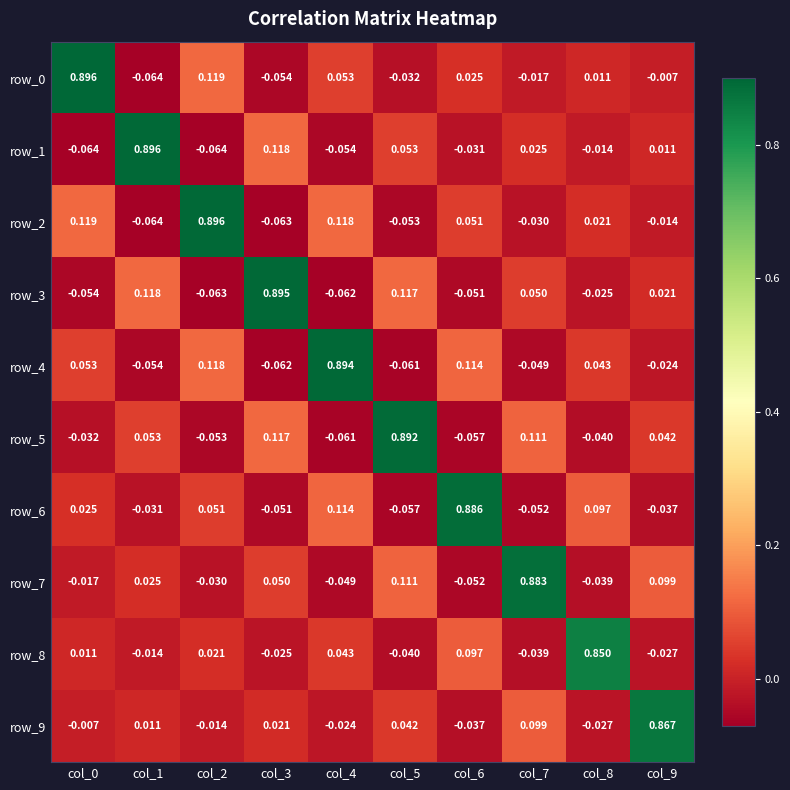

What is the sum of the row_0 values at col_1 and col_0?

0.8